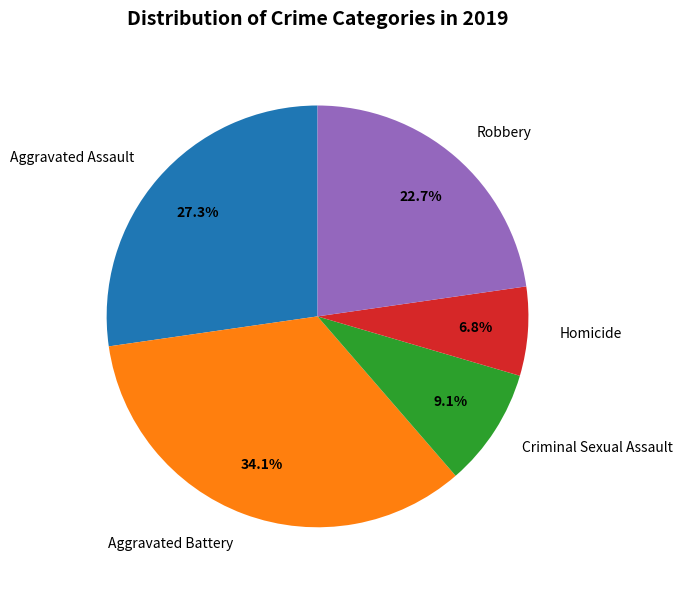

To the nearest percent, what portion does Aggravated Assault represent?

27%